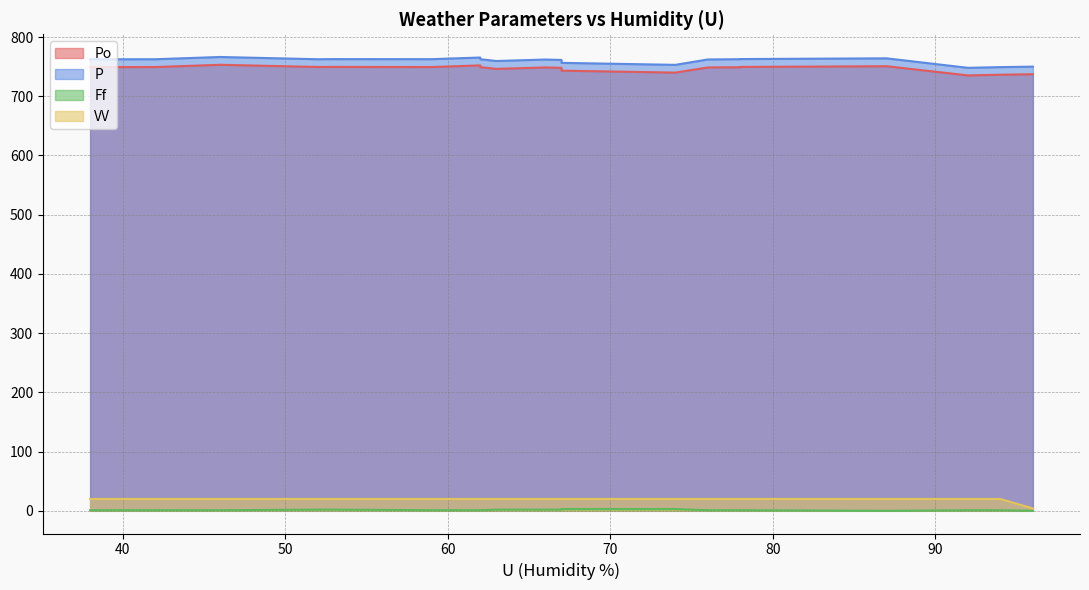

What is the label of the 8th point from the right?

66